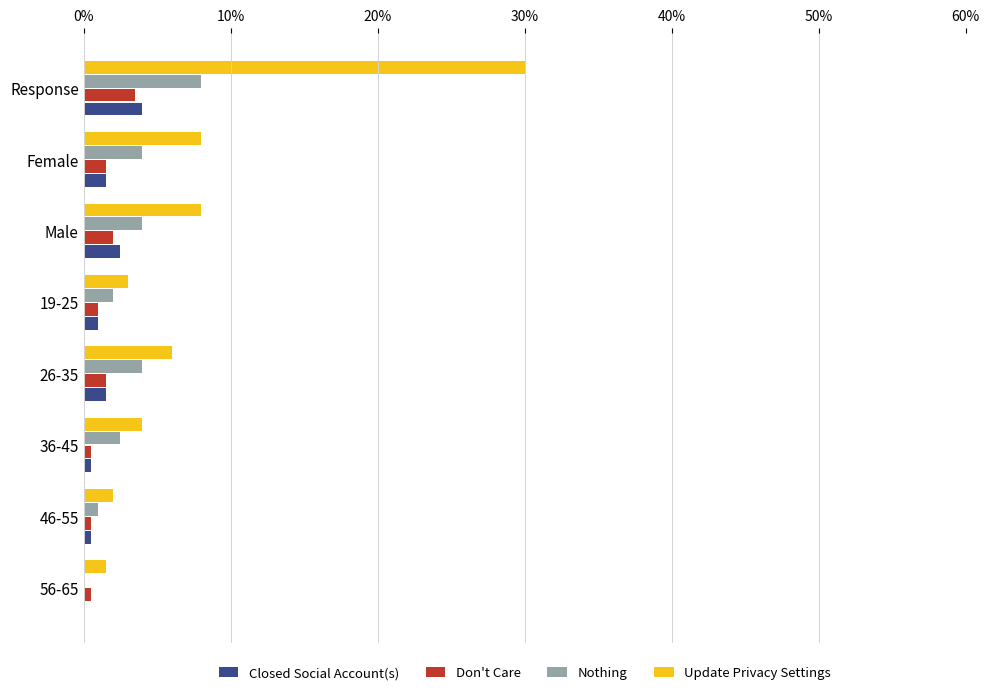

What is the highest value of the Closed Social Account(s) series?

4.0